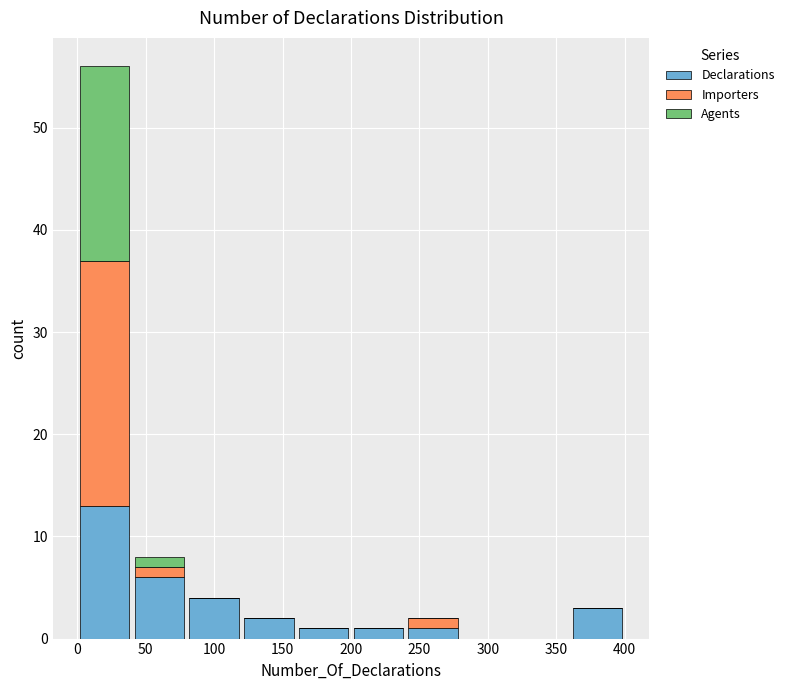

Reading left to right, list every stacked bar in this chart as the range it spans on the x-axis followed by its total height. The values are not printed on the chart, so give them approximately, as read against the axis.

0 to 40: 56
40 to 80: 8
80 to 120: 4
120 to 160: 2
160 to 200: 1
200 to 240: 1
240 to 280: 2
280 to 320: 0
320 to 360: 0
360 to 400: 3